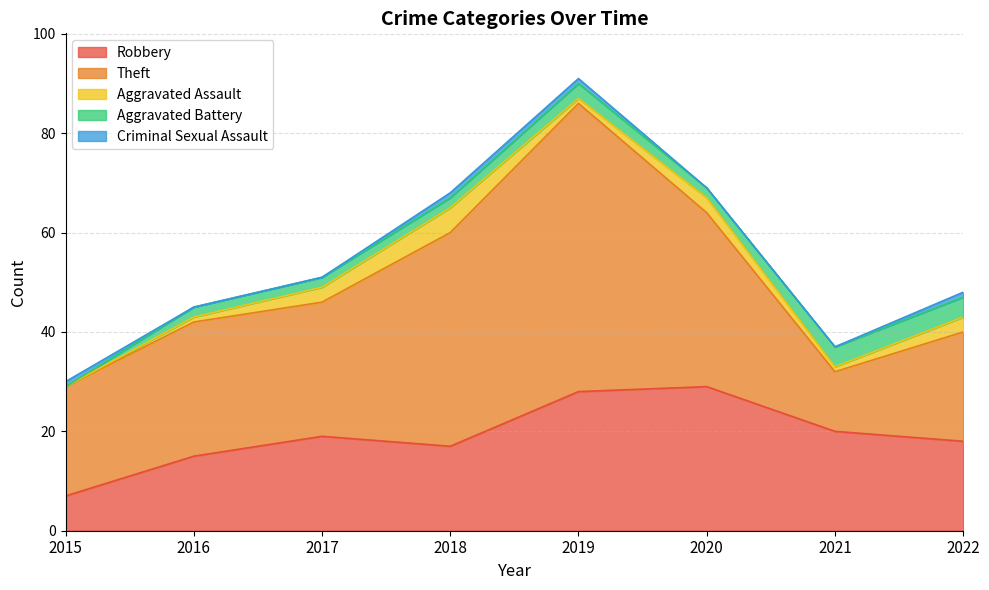

True or false: Aggravated Assault and Theft cross at least once.

False